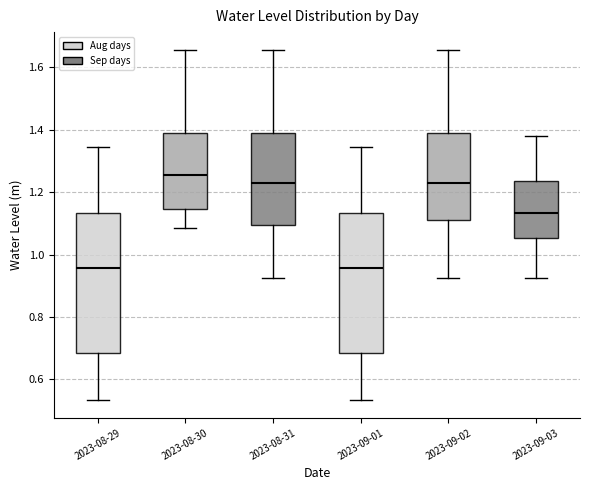

Reading left to right, transcribe this box plot: for each box, give where its median line is, the range the box spans, and where its two whiskers end, as read against the y-axis. The values are not printed on the chart, so give them approximately, as read against the axis.

2023-08-29: median 0.96, box 0.68 to 1.14, whiskers 0.54 to 1.34
2023-08-30: median 1.26, box 1.14 to 1.38, whiskers 1.08 to 1.66
2023-08-31: median 1.22, box 1.10 to 1.38, whiskers 0.92 to 1.66
2023-09-01: median 0.96, box 0.68 to 1.14, whiskers 0.54 to 1.34
2023-09-02: median 1.22, box 1.10 to 1.38, whiskers 0.92 to 1.66
2023-09-03: median 1.14, box 1.06 to 1.24, whiskers 0.92 to 1.38